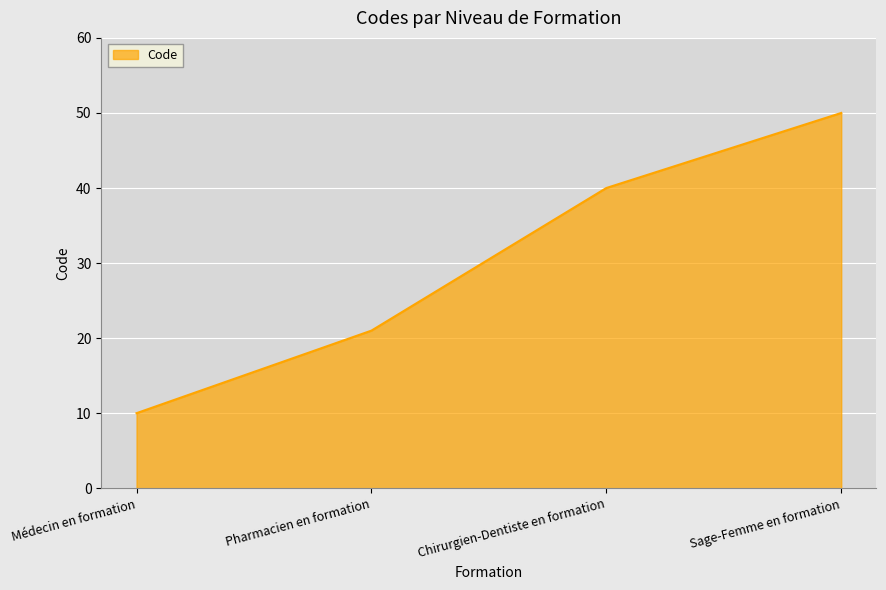

How many values are below 40?

2